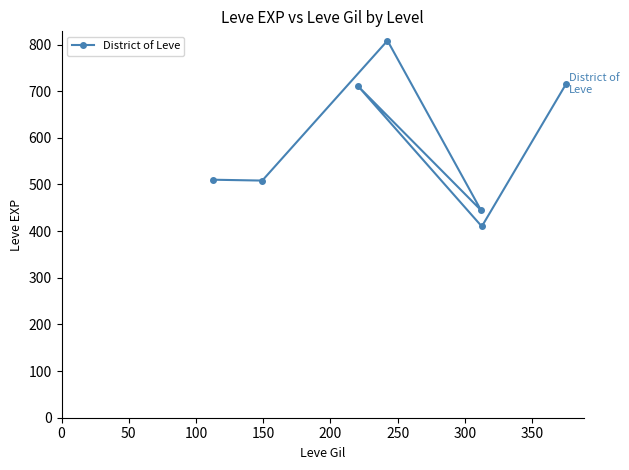

What is the average value?

586.7